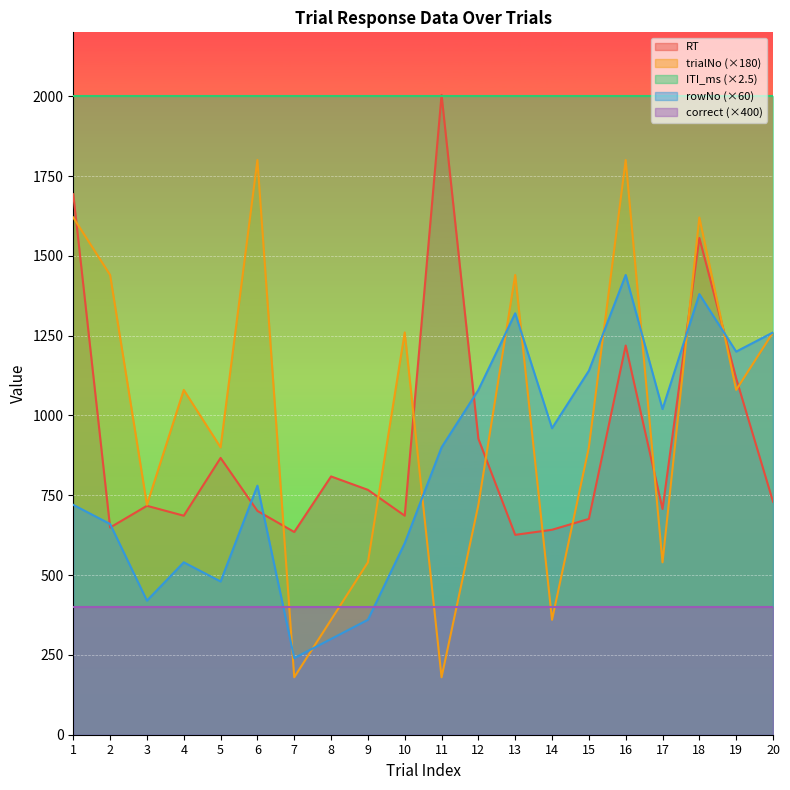

What value does the trialNo series have at 5?

900